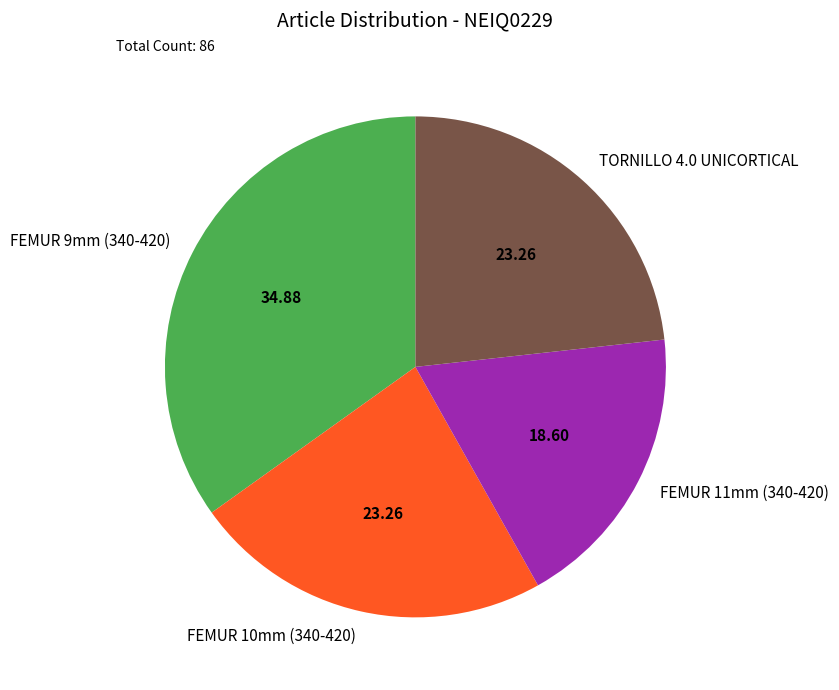

Does any single category account for the majority?

No